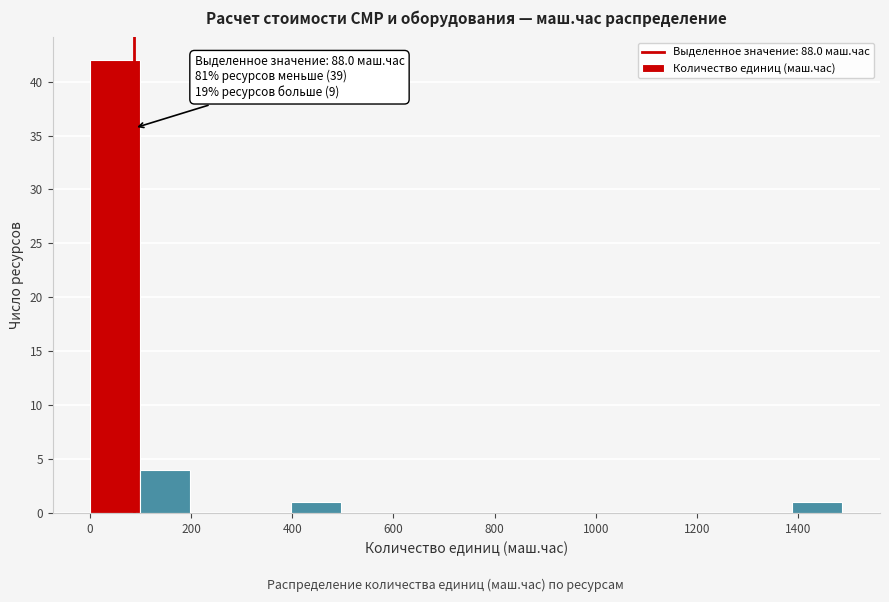

Over which range of the x-axis is the bar tallest?

0 to 100